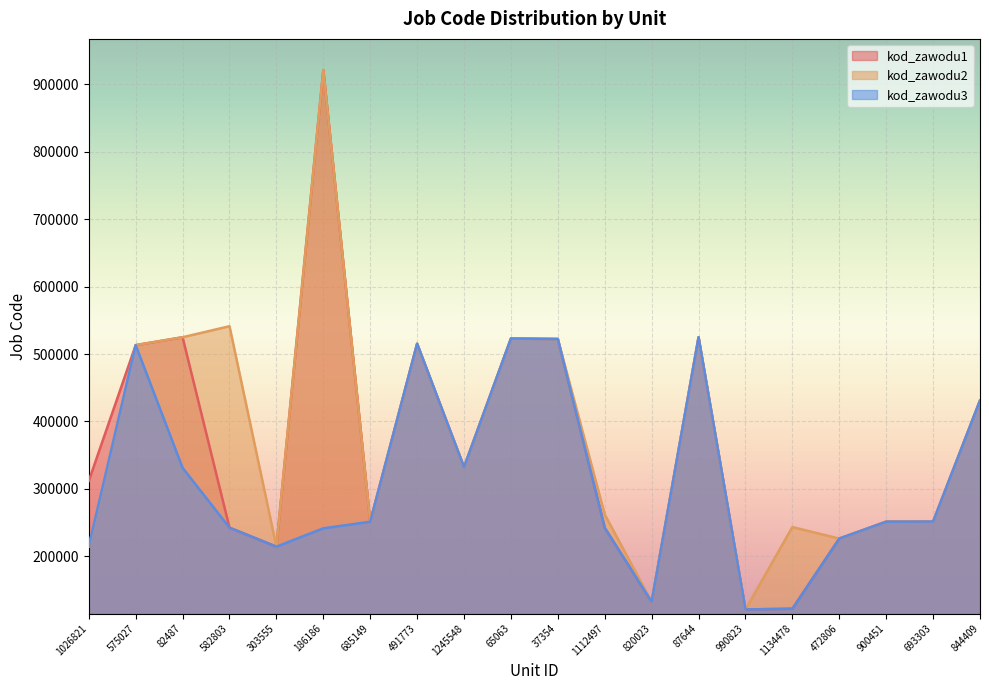

Between 491773 and 87644, which is larger?

87644